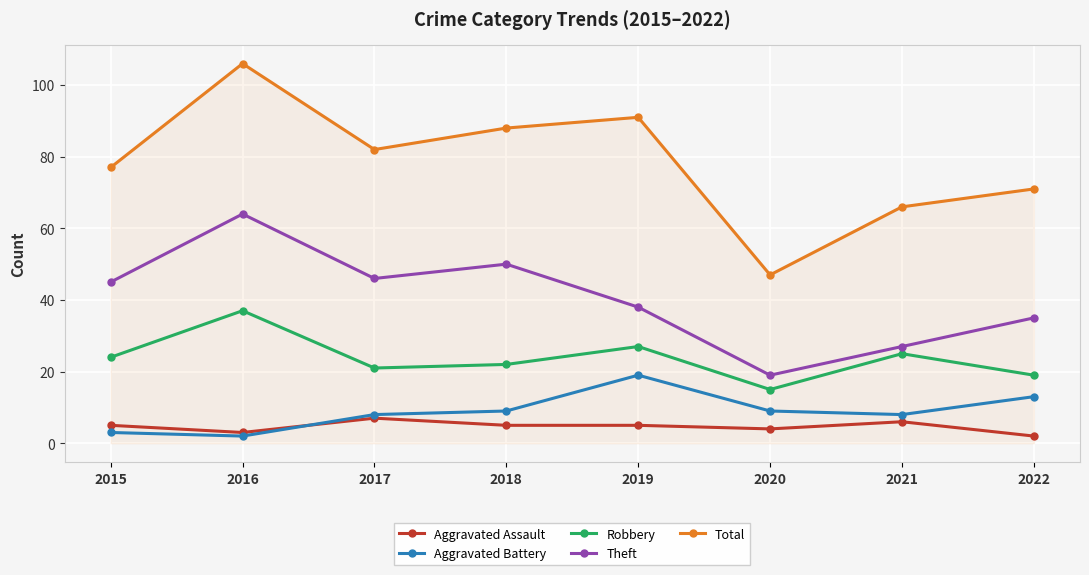

Where is Total nearest to the value 76?

2015